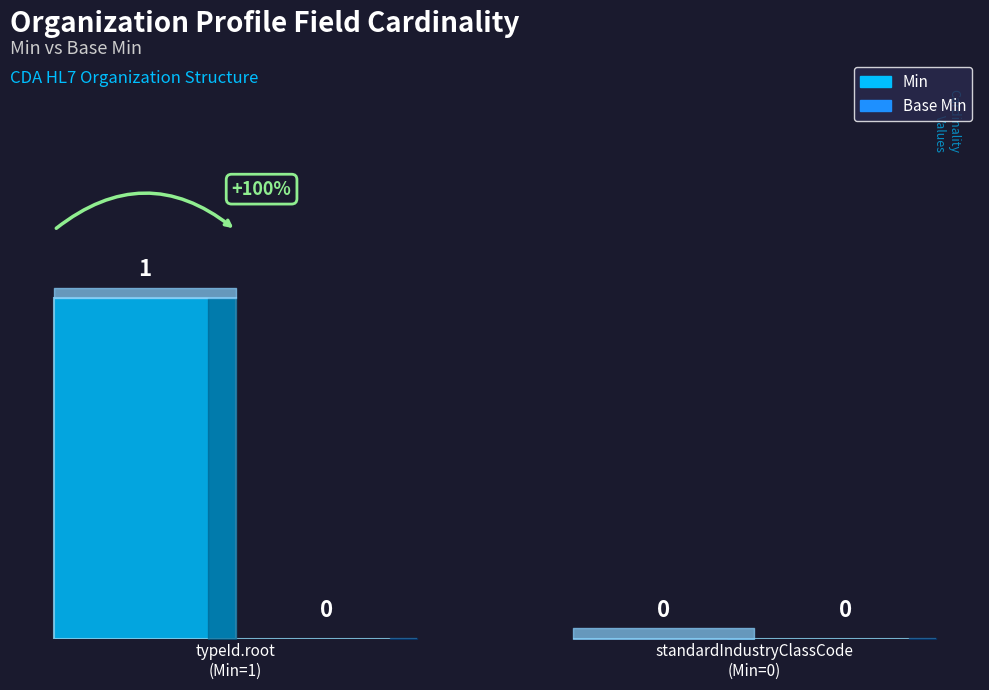

Are the bars horizontal?

No